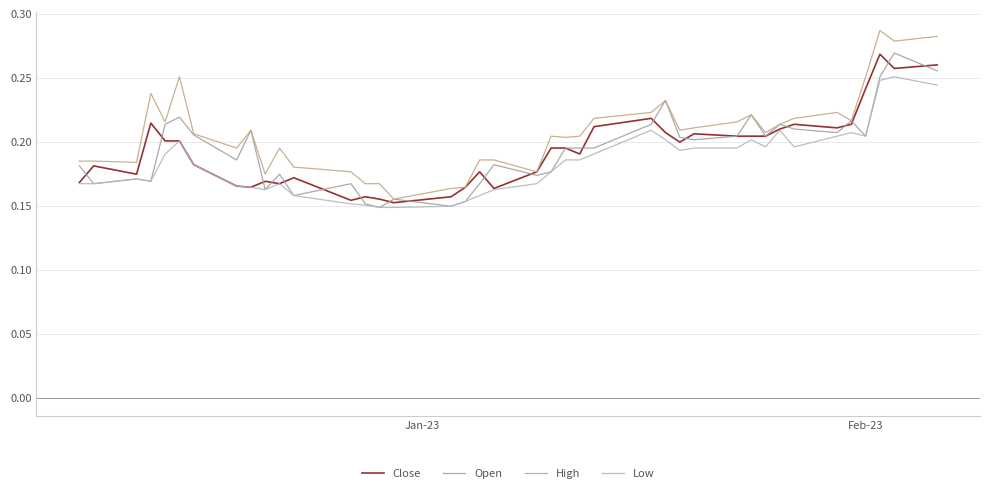

How many interior local peaks does the Open series have?

12